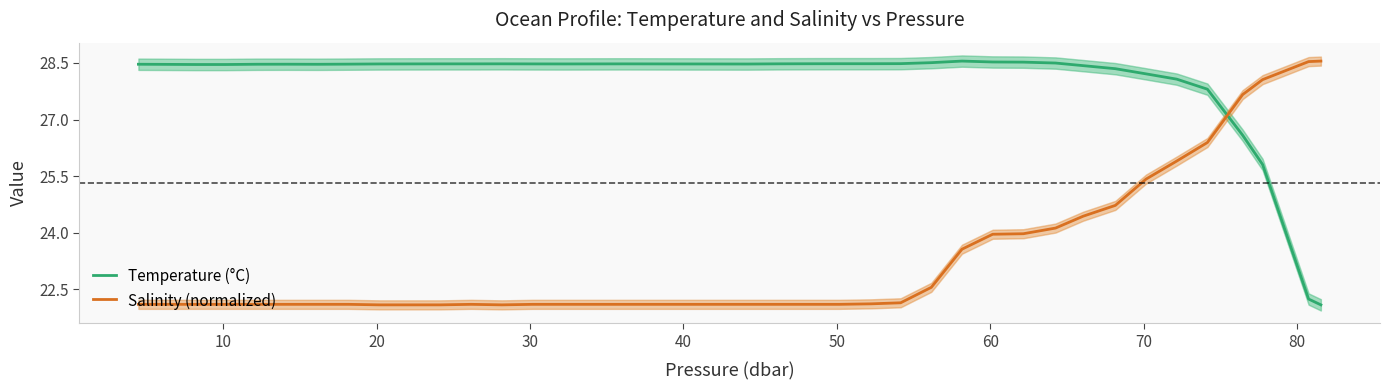

What is the highest value of the Salinity (normalized) series?

28.5